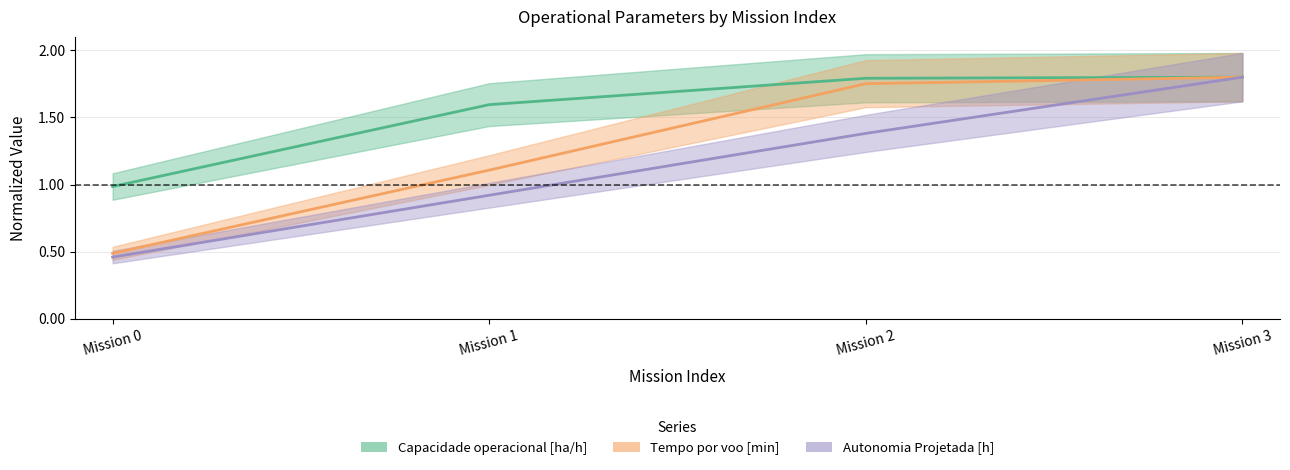

At which label does Tempo por voo [min] first exceed 1?

Mission 1